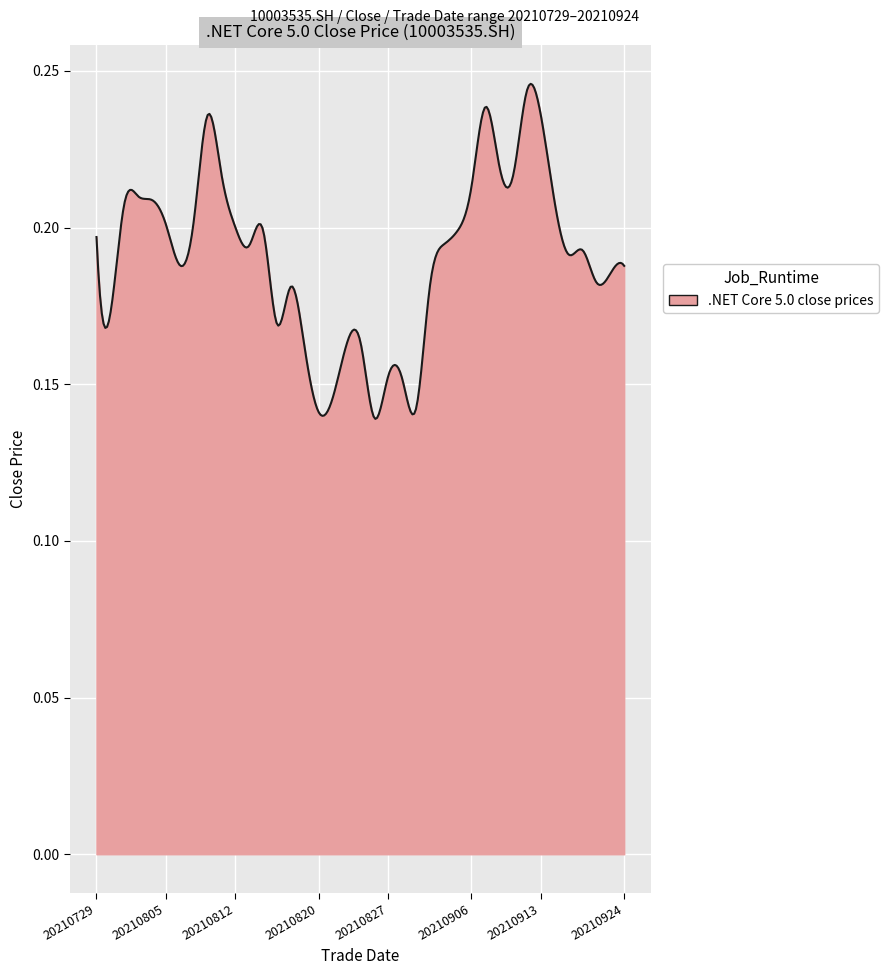

True or false: there are more than 1 points higher than both neighbors.

True